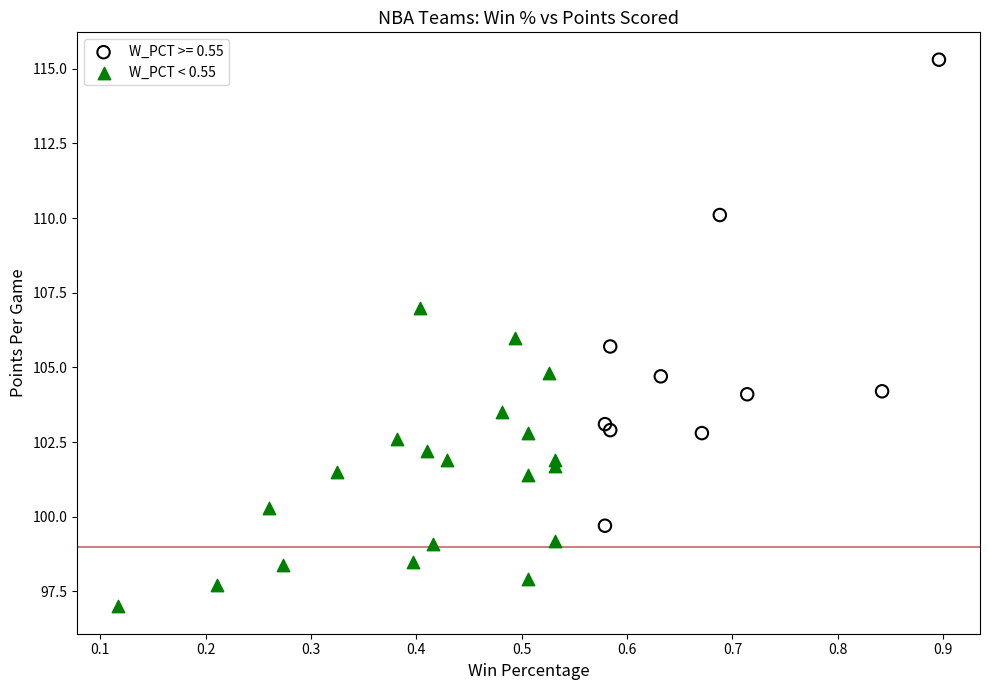

Which series contains the highest Y value?

W_PCT >= 0.55